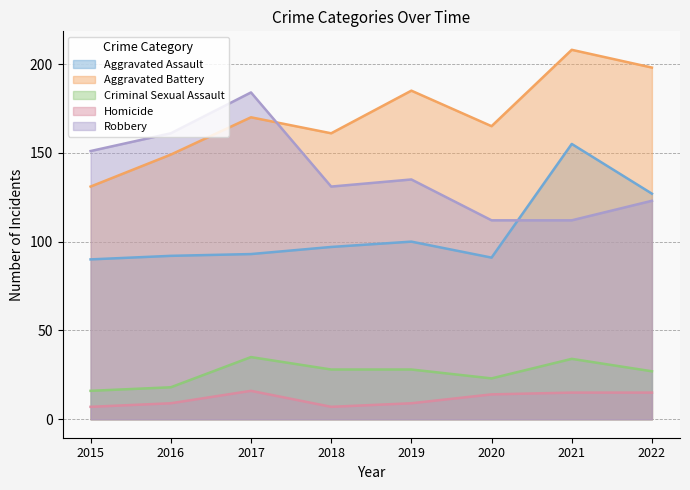

What is the difference between the Homicide values at 2022 and 2017?

1